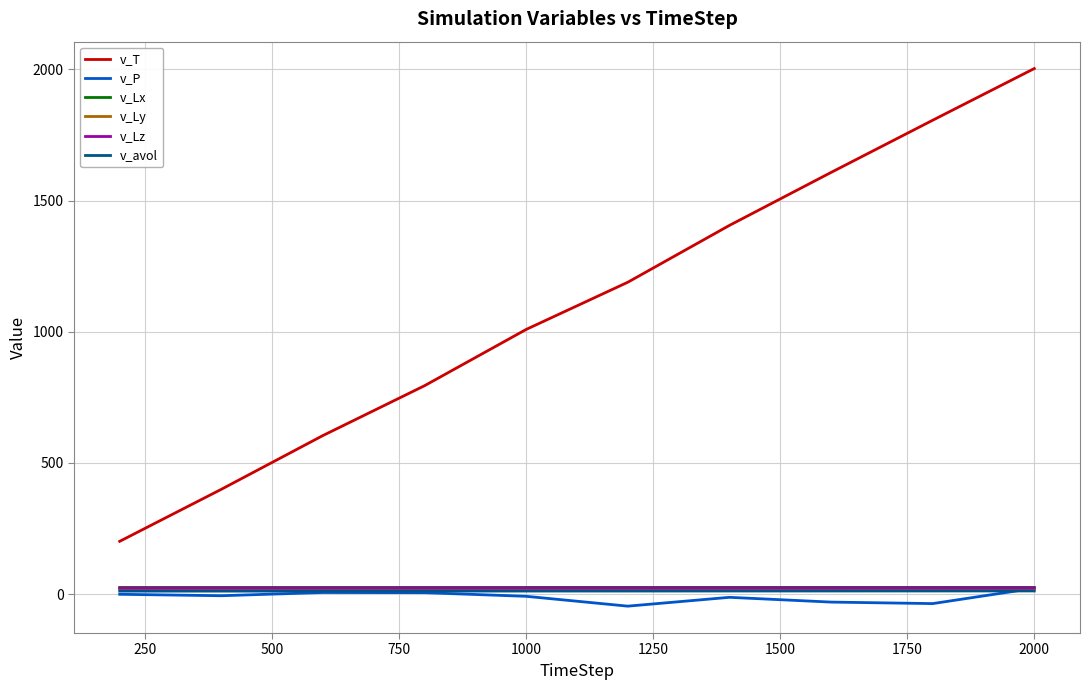

What are all the series names shown in the legend?

v_T, v_P, v_Lx, v_Ly, v_Lz, v_avol